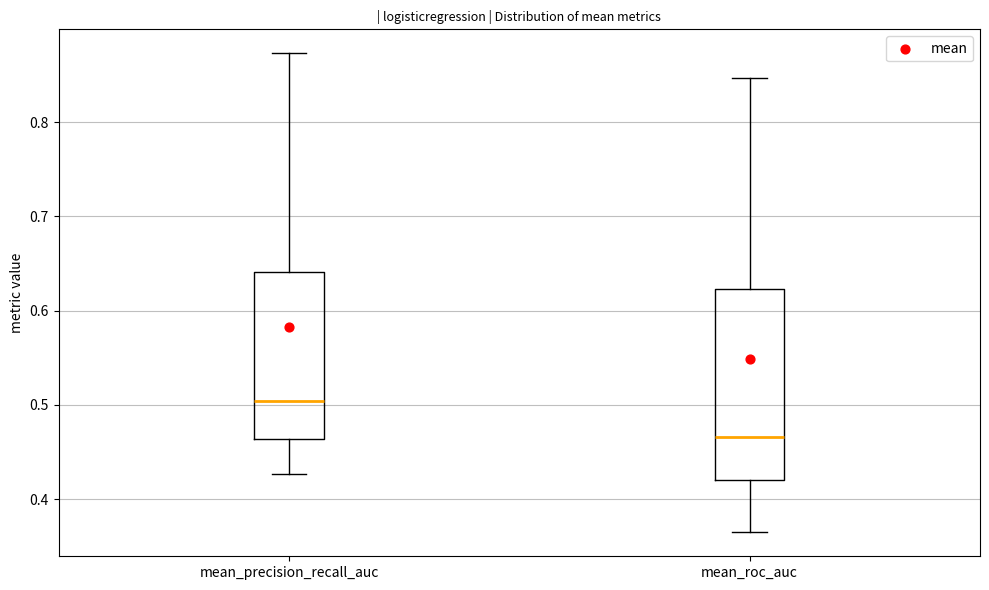

Reading left to right, transcribe this box plot: for each box, give where its median line is, the range the box spans, and where its two whiskers end, as read against the y-axis. The values are not printed on the chart, so give them approximately, as read against the axis.

mean_precision_recall_auc: median 0.50, box 0.46 to 0.64, whiskers 0.43 to 0.87
mean_roc_auc: median 0.47, box 0.42 to 0.62, whiskers 0.36 to 0.85